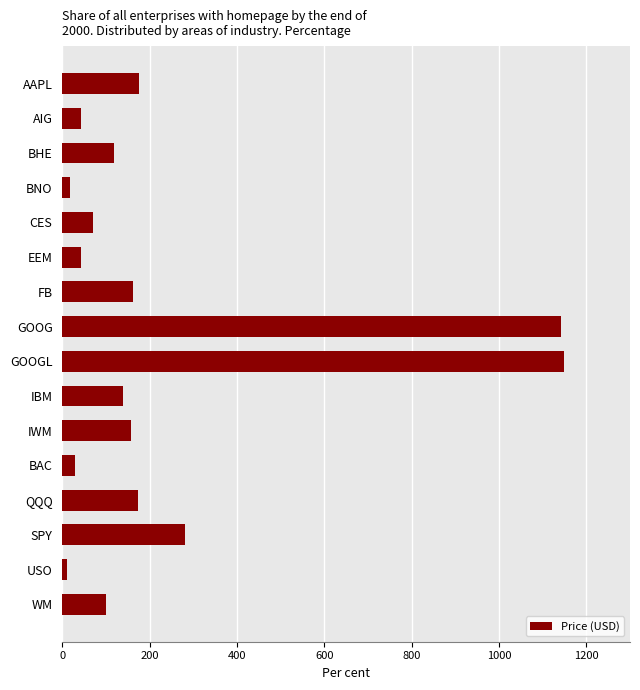

What is the sum of all values?

3813.8